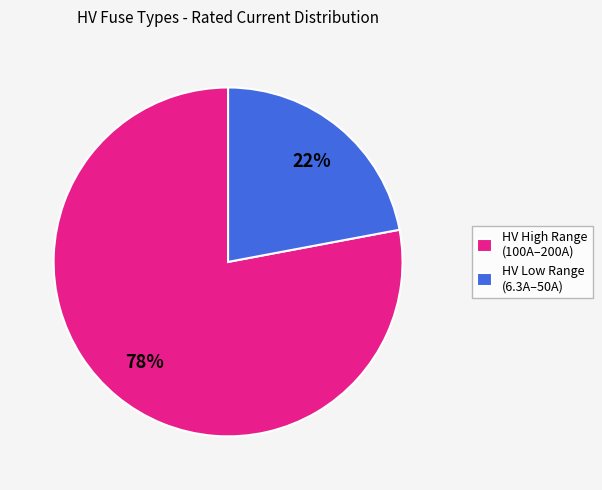

How many segments does this pie chart have?

2